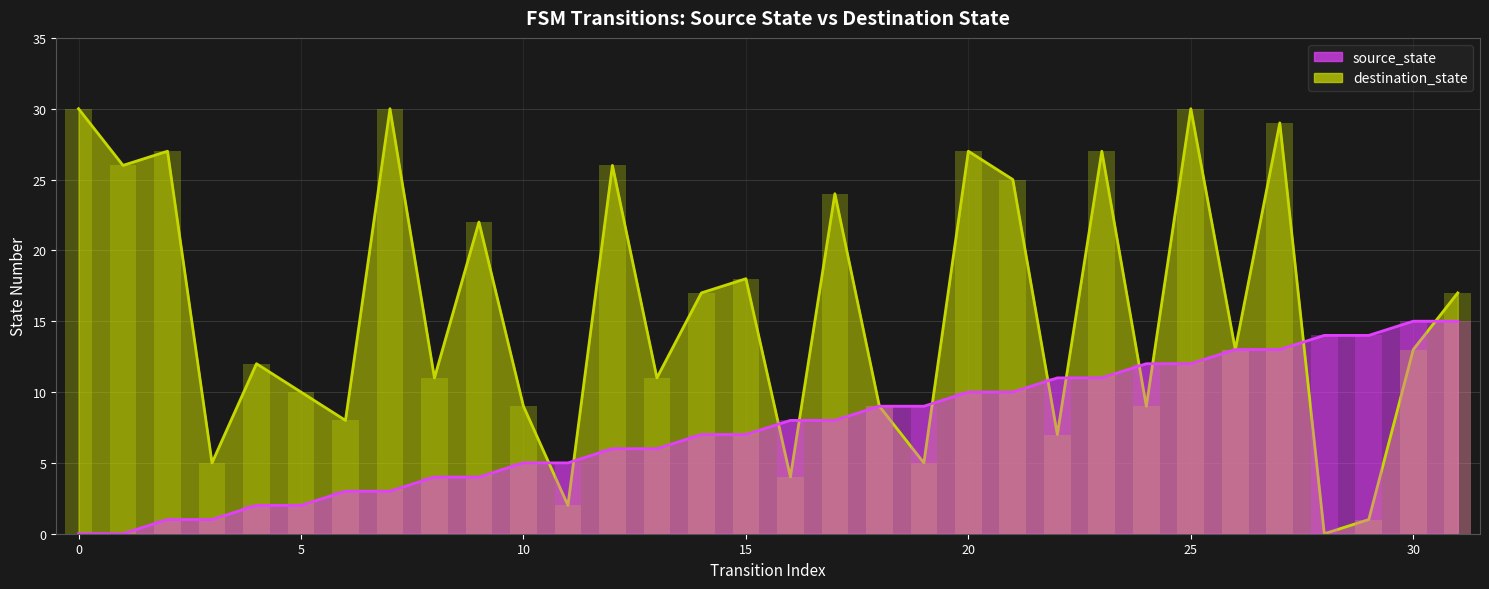

List the labels in order of destination_state value, largest first.

0, 7, 25, 27, 2, 20, 23, 1, 12, 21, 17, 9, 15, 14, 31, 26, 30, 4, 8, 13, 5, 10, 18, 24, 6, 22, 3, 19, 16, 11, 29, 28